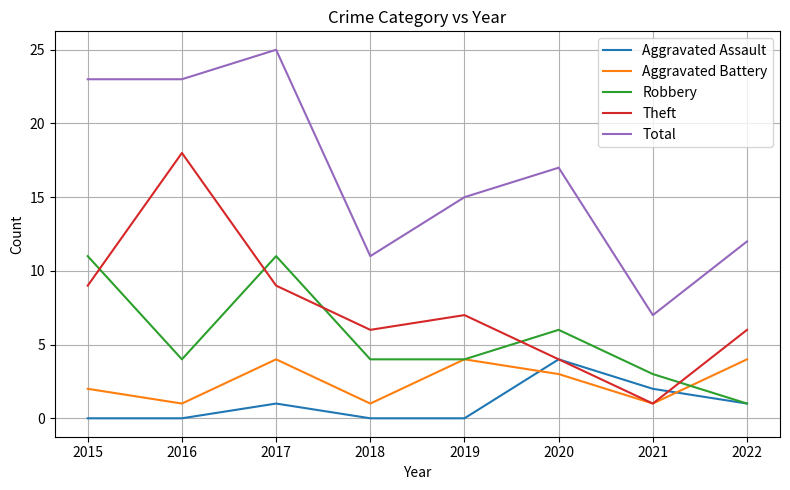

What is the difference between the highest and lowest values at 2021?

6